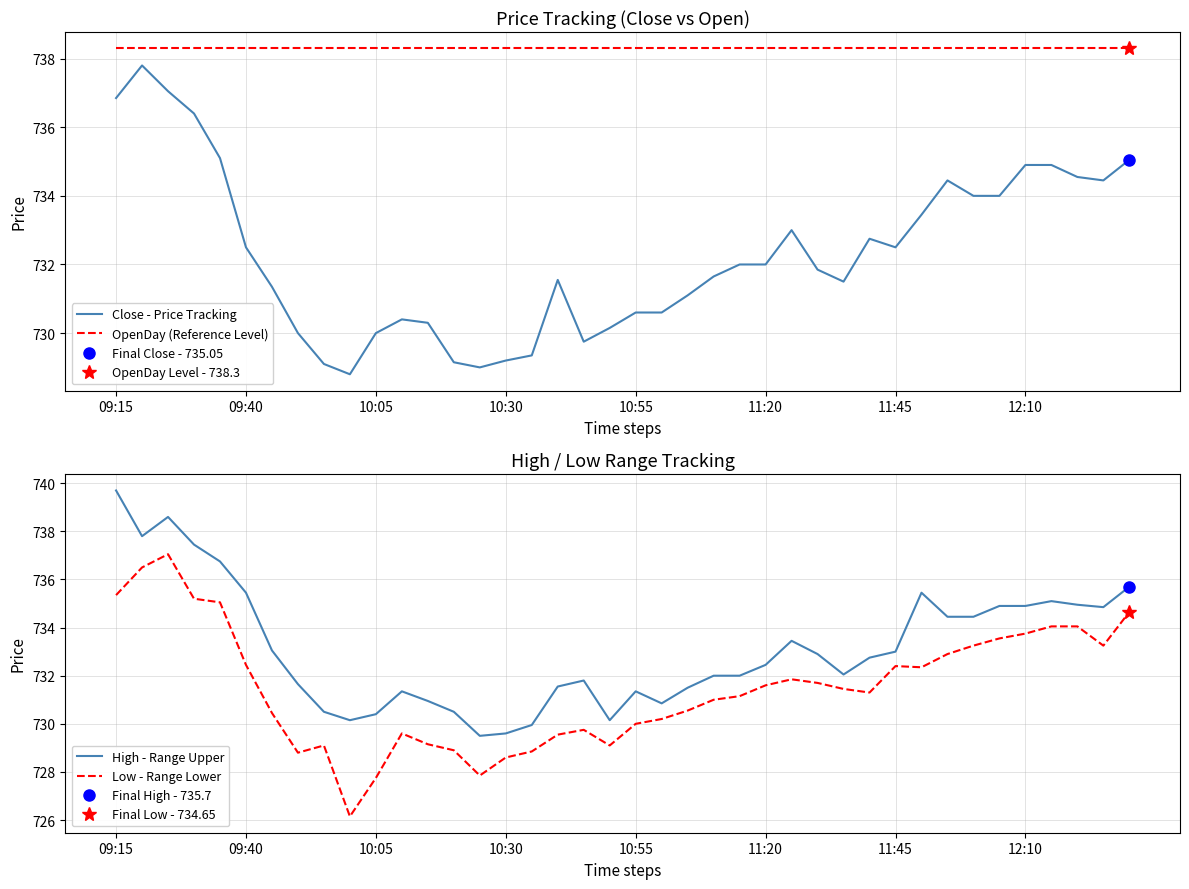

What are all the series names shown in the legend?

Close - Price Tracking, OpenDay (Reference Level), High - Range Upper, Low - Range Lower